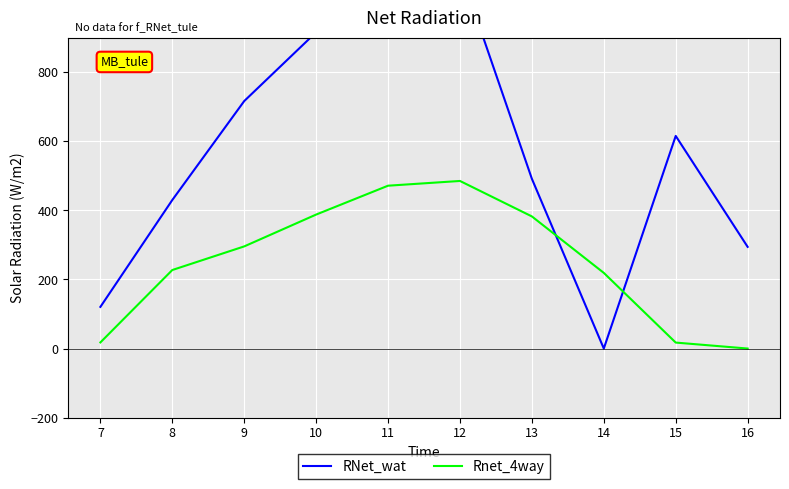

How many intersections are there between RNet_wat and Rnet_4way?

2